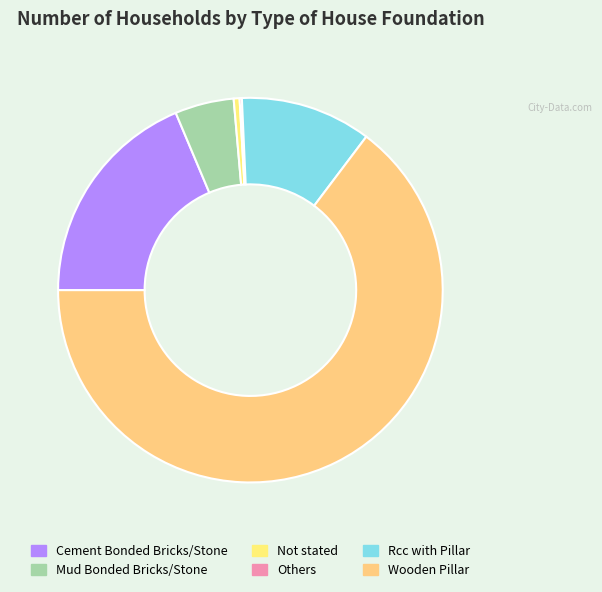

To the nearest percent, what is the combined percentage of Cement Bonded Bricks/Stone and Mud Bonded Bricks/Stone?

24%